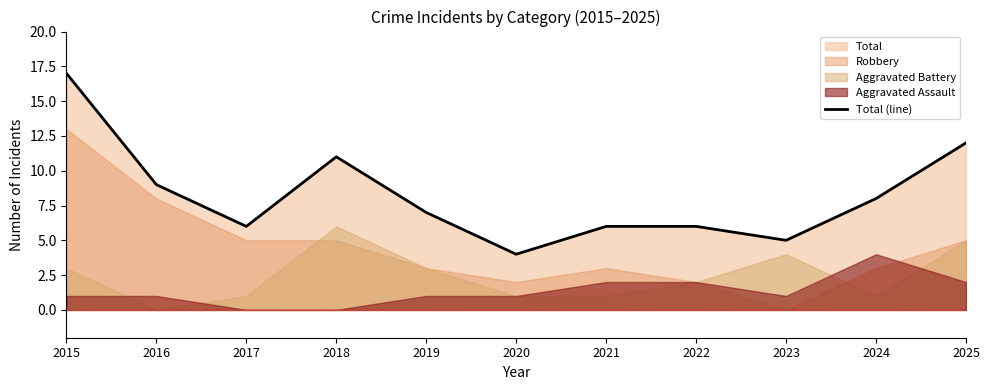

Does the chart display data point markers on the line(s)?

No